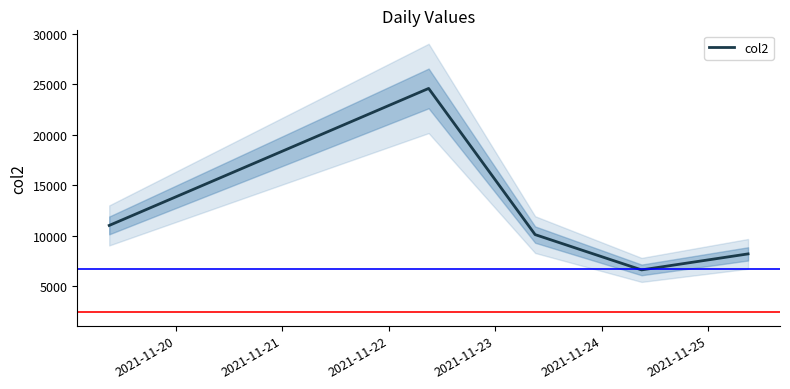

What is the minimum value for col2?

6607